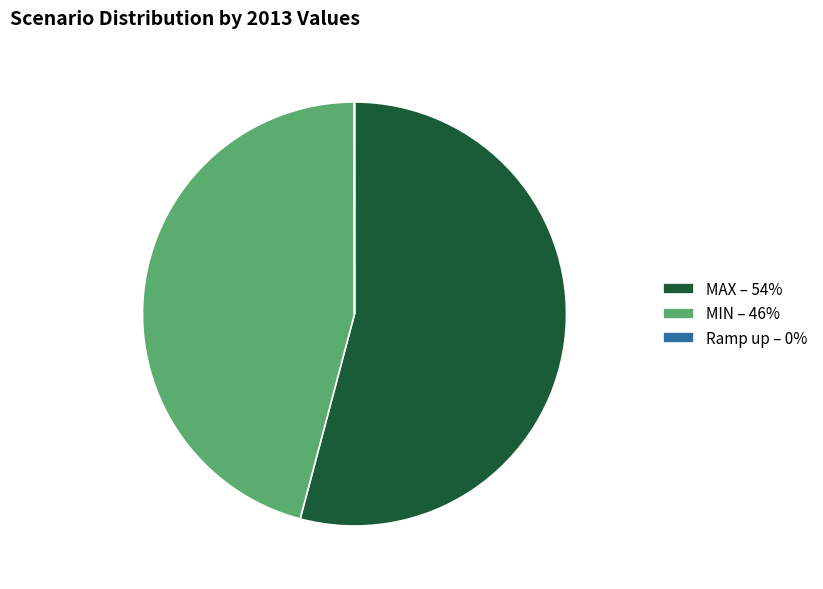

Is there a majority slice in this chart?

Yes